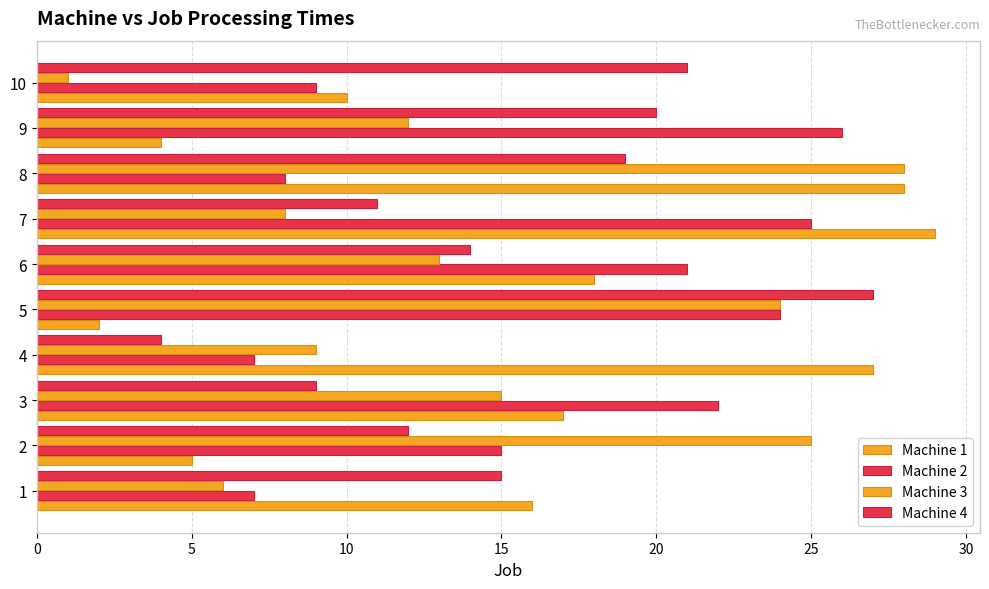

At how many categories does at least one series exceed 18?

9